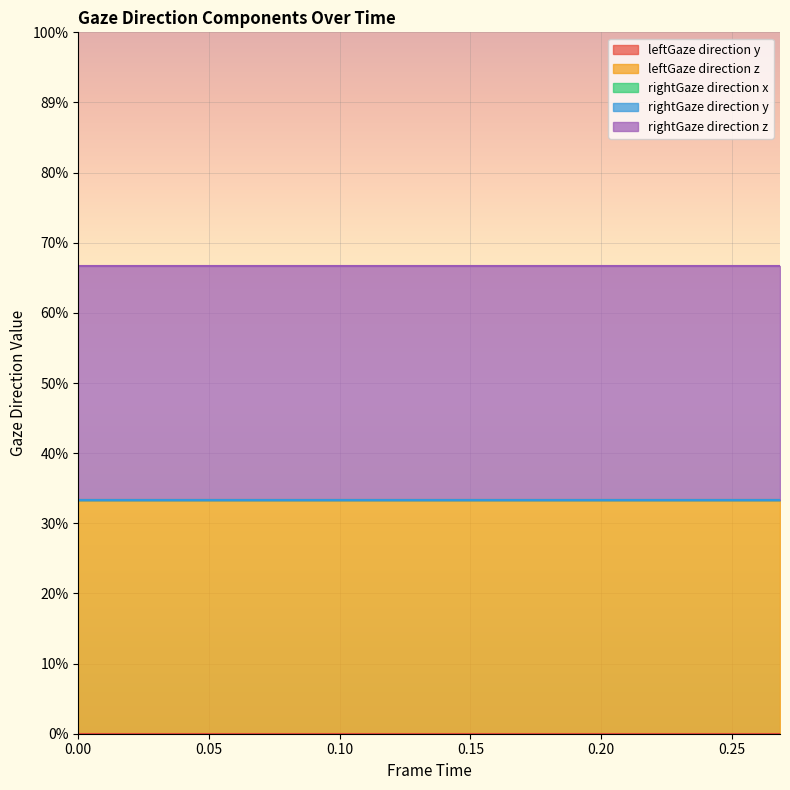

How many values in frameTime are above zero?

19